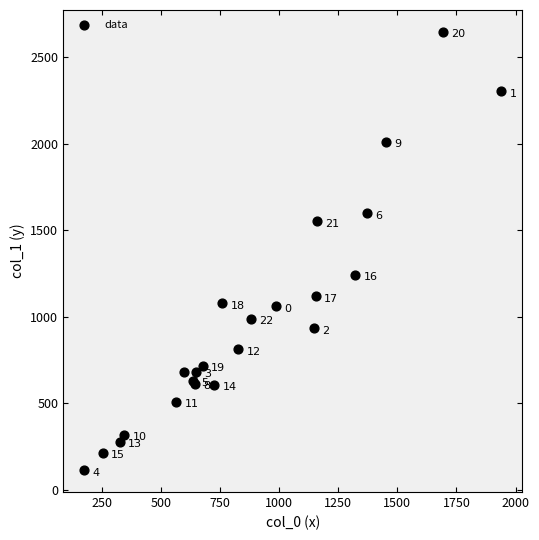

What Y value in the scatter plot is closest to 1380?

1242.5